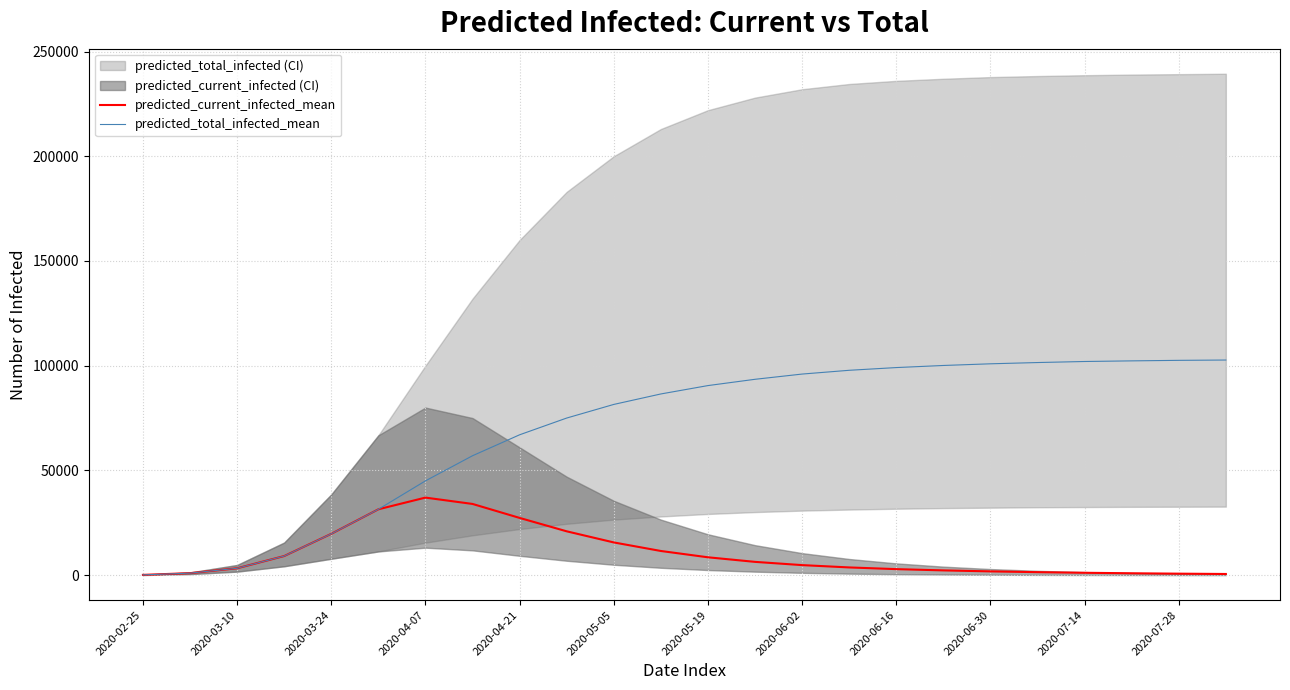

The value of predicted_total_infected_mean at 2020-07-28 is 153332. True or false?

False